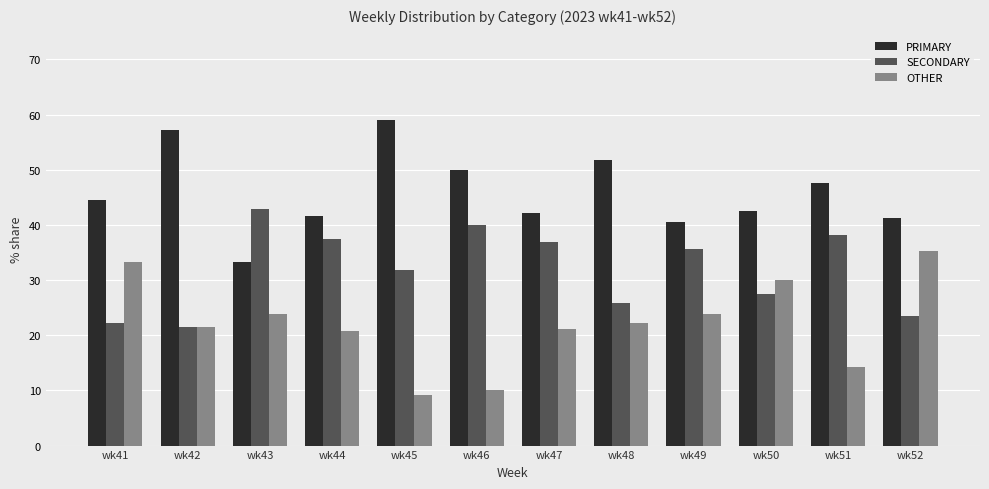

Which series changed the most between wk50 and wk51?

OTHER